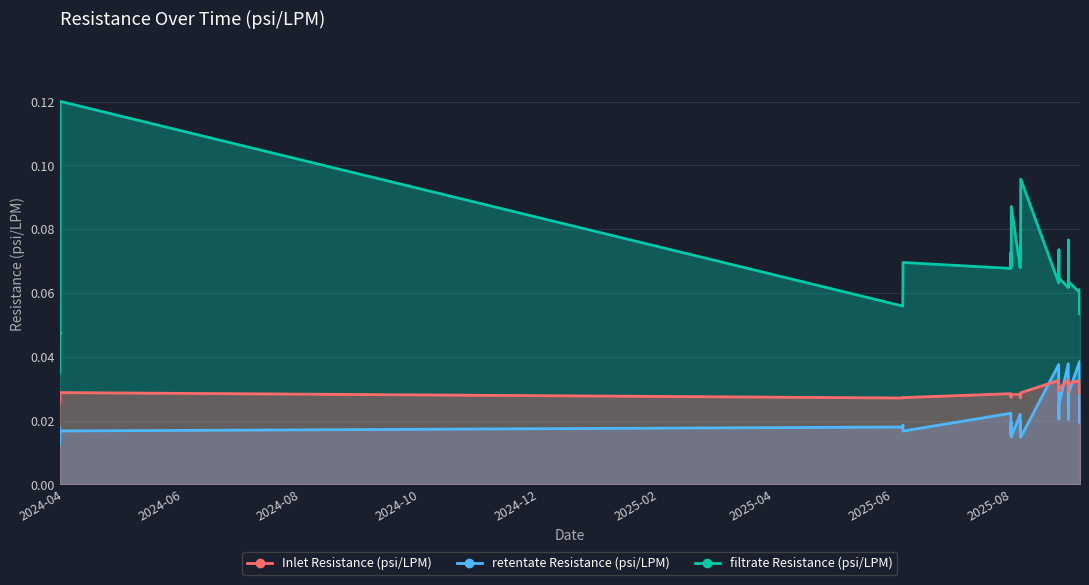

True or false: retentate Resistance (psi/LPM) and filtrate Resistance (psi/LPM) intersect in this chart.

False